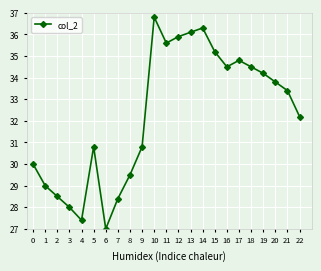

The chart shows a value of 44.0 at 3. True or false?

False